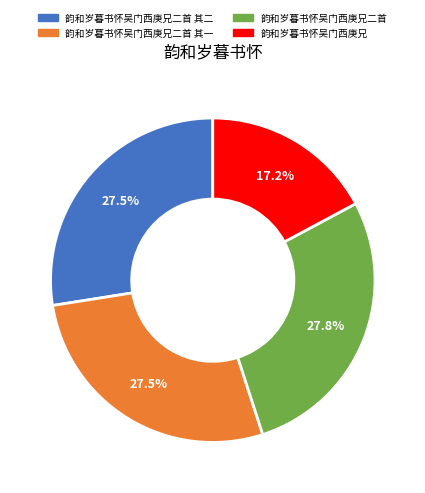

Does any single category account for the majority?

No